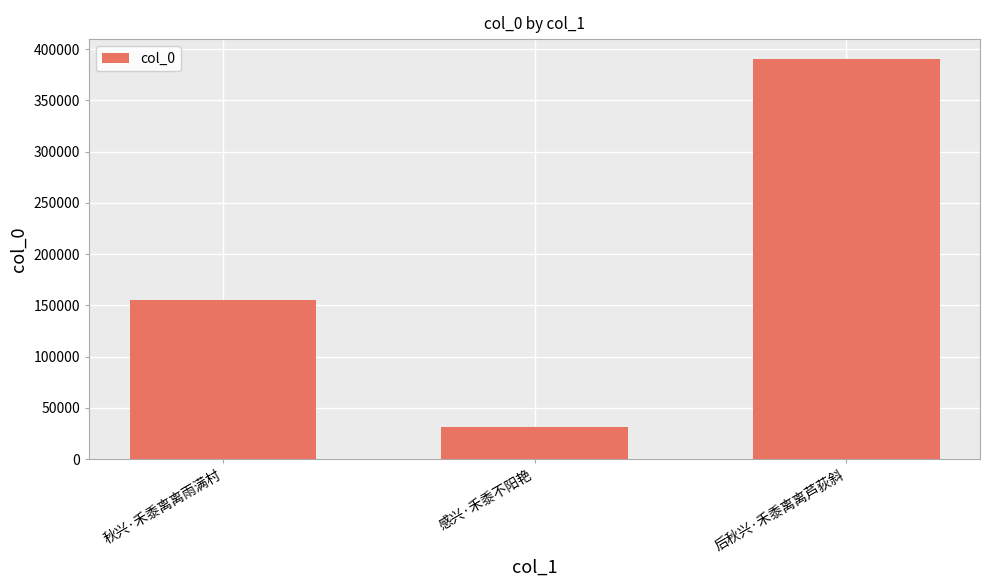

What is the difference between the values at 秋兴·禾黍离离雨满村 and 感兴·禾黍不阳艳?

124697